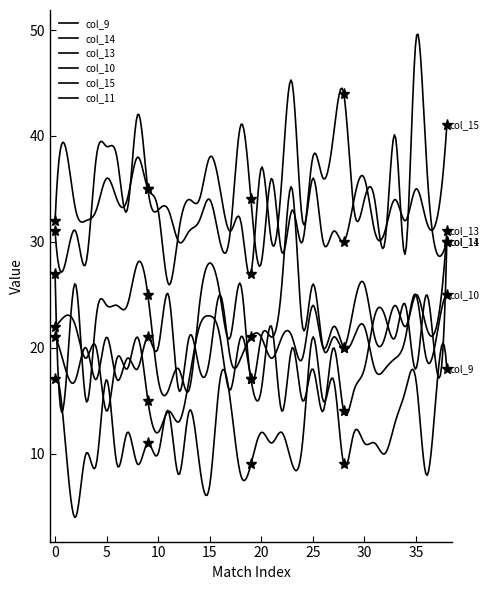

The col_10 series shows 8 at 4804. True or false?

False